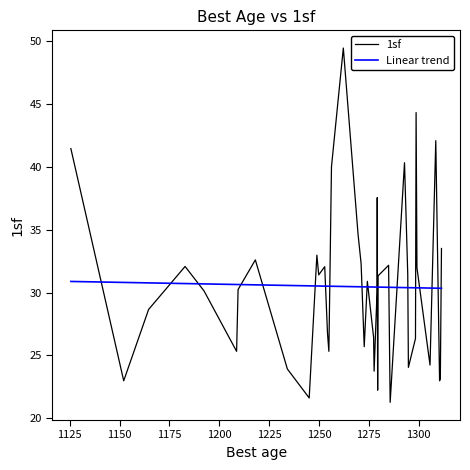

What is the difference between the maximum and minimum values in the 1sf series?

28.2